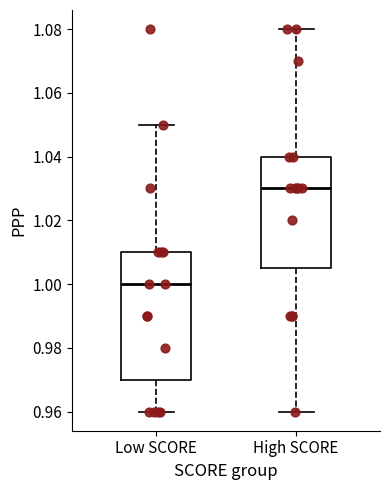

Reading left to right, read every box against the y-axis: the position of its median line, the range the box covers, and the ends of its whiskers. The values are not printed on the chart, so give them approximately, as read against the axis.

Low SCORE: median 1.000, box 0.970 to 1.010, whiskers 0.960 to 1.050
High SCORE: median 1.030, box 1.006 to 1.040, whiskers 0.960 to 1.080